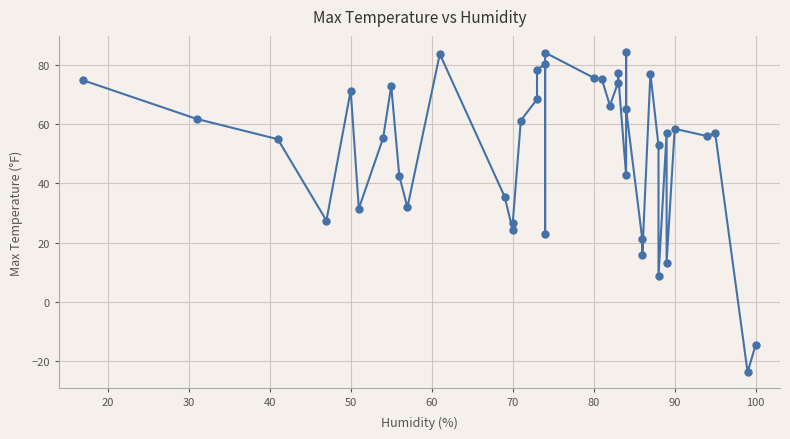

What is the value of the 10th point from the left?

31.9